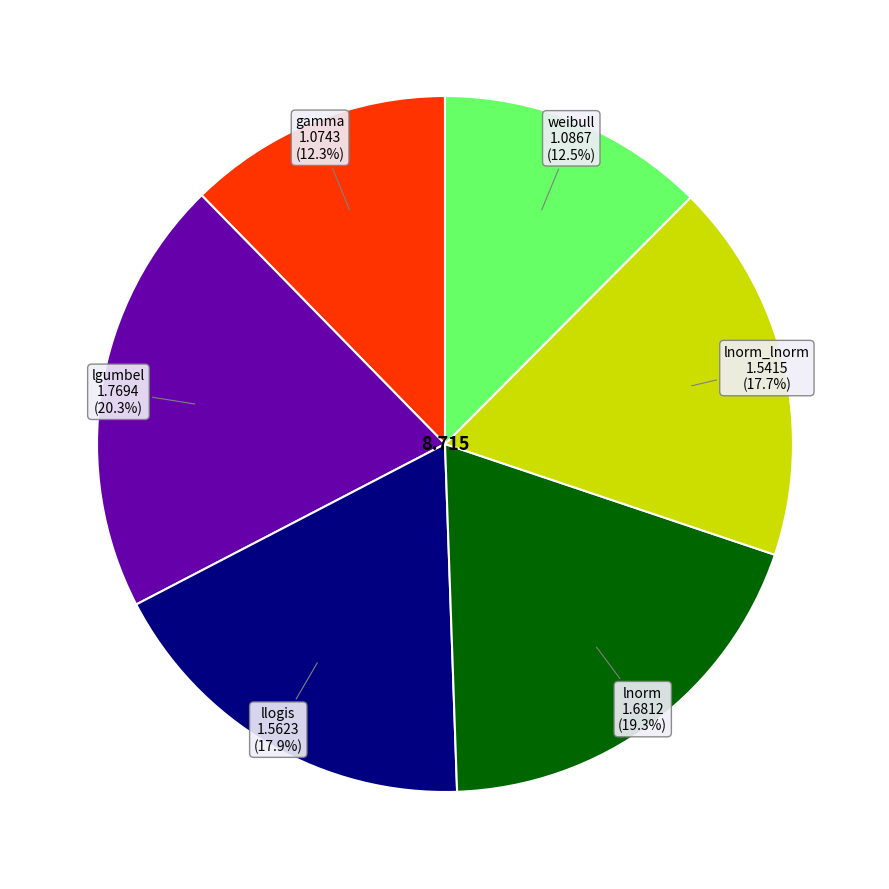

Is there any slice that represents more than half of the pie?

No